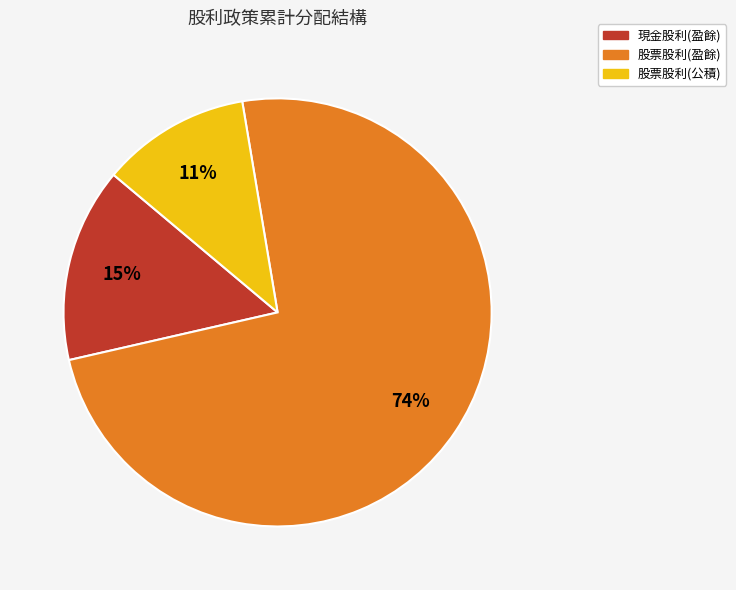

Is there a majority slice in this chart?

Yes